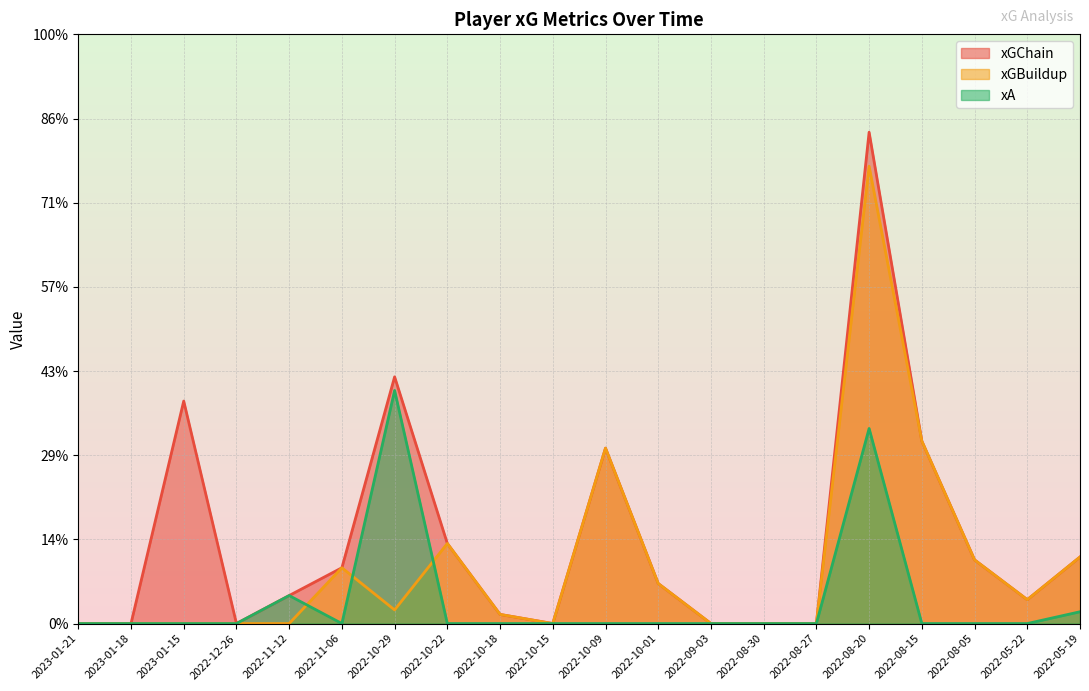

Does the chart display data point markers on the line(s)?

No